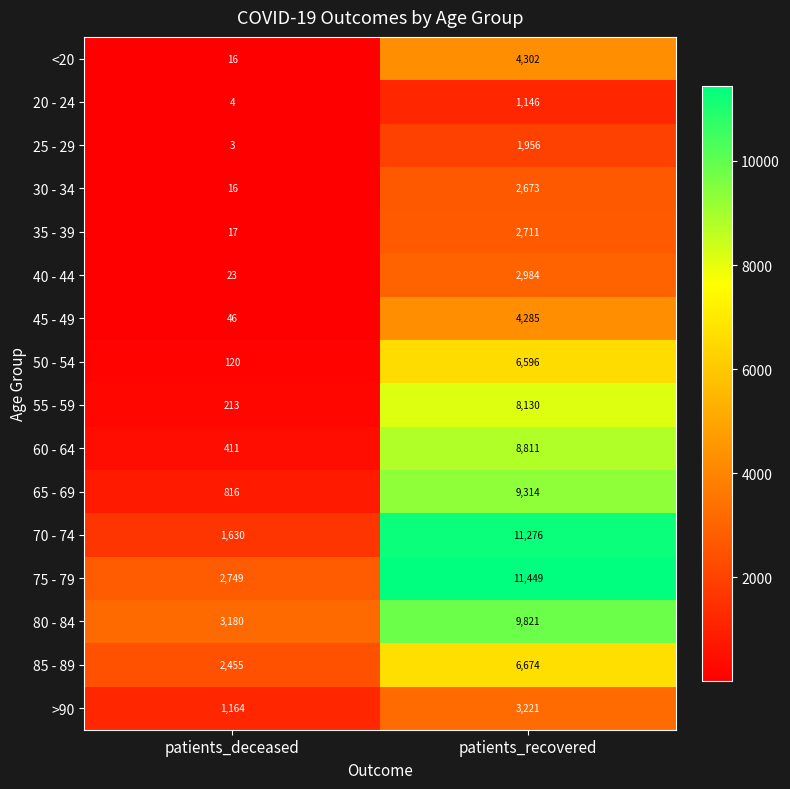

What is the maximum value shown in the chart?

11449